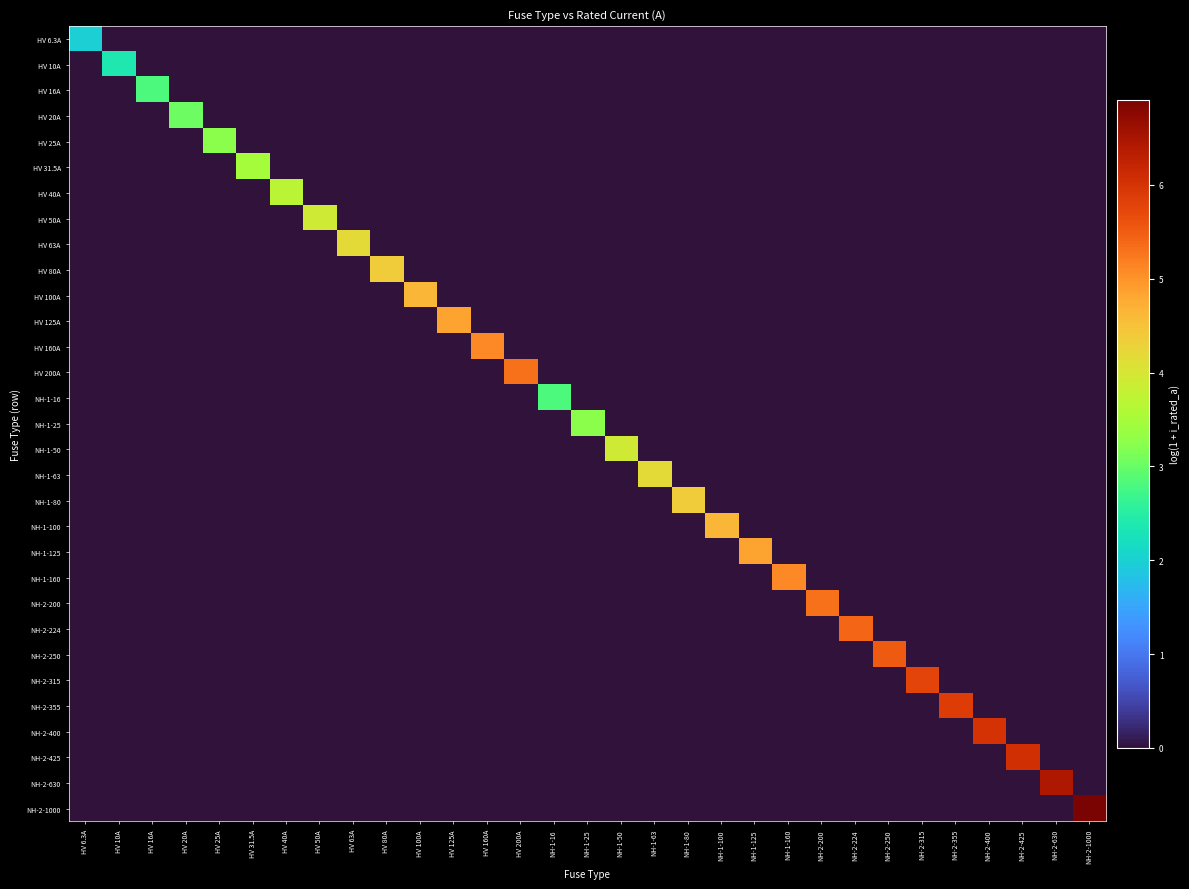

Reading left to right, what are all the values shown in this chart?

HV 6.3A: HV 6.3A=2.0	HV 10A=0.0	HV 16A=0.0	HV 20A=0.0	HV 25A=0.0	HV 31.5A=0.0	HV 40A=0.0	HV 50A=0.0	HV 63A=0.0	HV 80A=0.0	HV 100A=0.0	HV 125A=0.0	HV 160A=0.0	HV 200A=0.0	NH-1-16=0.0	NH-1-25=0.0	NH-1-50=0.0	NH-1-63=0.0	NH-1-80=0.0	NH-1-100=0.0	NH-1-125=0.0	NH-1-160=0.0	NH-2-200=0.0	NH-2-224=0.0	NH-2-250=0.0	NH-2-315=0.0	NH-2-355=0.0	NH-2-400=0.0	NH-2-425=0.0	NH-2-630=0.0	NH-2-1000=0.0
HV 10A: HV 6.3A=0.0	HV 10A=2.4	HV 16A=0.0	HV 20A=0.0	HV 25A=0.0	HV 31.5A=0.0	HV 40A=0.0	HV 50A=0.0	HV 63A=0.0	HV 80A=0.0	HV 100A=0.0	HV 125A=0.0	HV 160A=0.0	HV 200A=0.0	NH-1-16=0.0	NH-1-25=0.0	NH-1-50=0.0	NH-1-63=0.0	NH-1-80=0.0	NH-1-100=0.0	NH-1-125=0.0	NH-1-160=0.0	NH-2-200=0.0	NH-2-224=0.0	NH-2-250=0.0	NH-2-315=0.0	NH-2-355=0.0	NH-2-400=0.0	NH-2-425=0.0	NH-2-630=0.0	NH-2-1000=0.0
HV 16A: HV 6.3A=0.0	HV 10A=0.0	HV 16A=2.8	HV 20A=0.0	HV 25A=0.0	HV 31.5A=0.0	HV 40A=0.0	HV 50A=0.0	HV 63A=0.0	HV 80A=0.0	HV 100A=0.0	HV 125A=0.0	HV 160A=0.0	HV 200A=0.0	NH-1-16=0.0	NH-1-25=0.0	NH-1-50=0.0	NH-1-63=0.0	NH-1-80=0.0	NH-1-100=0.0	NH-1-125=0.0	NH-1-160=0.0	NH-2-200=0.0	NH-2-224=0.0	NH-2-250=0.0	NH-2-315=0.0	NH-2-355=0.0	NH-2-400=0.0	NH-2-425=0.0	NH-2-630=0.0	NH-2-1000=0.0
HV 20A: HV 6.3A=0.0	HV 10A=0.0	HV 16A=0.0	HV 20A=3.0	HV 25A=0.0	HV 31.5A=0.0	HV 40A=0.0	HV 50A=0.0	HV 63A=0.0	HV 80A=0.0	HV 100A=0.0	HV 125A=0.0	HV 160A=0.0	HV 200A=0.0	NH-1-16=0.0	NH-1-25=0.0	NH-1-50=0.0	NH-1-63=0.0	NH-1-80=0.0	NH-1-100=0.0	NH-1-125=0.0	NH-1-160=0.0	NH-2-200=0.0	NH-2-224=0.0	NH-2-250=0.0	NH-2-315=0.0	NH-2-355=0.0	NH-2-400=0.0	NH-2-425=0.0	NH-2-630=0.0	NH-2-1000=0.0
HV 25A: HV 6.3A=0.0	HV 10A=0.0	HV 16A=0.0	HV 20A=0.0	HV 25A=3.3	HV 31.5A=0.0	HV 40A=0.0	HV 50A=0.0	HV 63A=0.0	HV 80A=0.0	HV 100A=0.0	HV 125A=0.0	HV 160A=0.0	HV 200A=0.0	NH-1-16=0.0	NH-1-25=0.0	NH-1-50=0.0	NH-1-63=0.0	NH-1-80=0.0	NH-1-100=0.0	NH-1-125=0.0	NH-1-160=0.0	NH-2-200=0.0	NH-2-224=0.0	NH-2-250=0.0	NH-2-315=0.0	NH-2-355=0.0	NH-2-400=0.0	NH-2-425=0.0	NH-2-630=0.0	NH-2-1000=0.0
HV 31.5A: HV 6.3A=0.0	HV 10A=0.0	HV 16A=0.0	HV 20A=0.0	HV 25A=0.0	HV 31.5A=3.5	HV 40A=0.0	HV 50A=0.0	HV 63A=0.0	HV 80A=0.0	HV 100A=0.0	HV 125A=0.0	HV 160A=0.0	HV 200A=0.0	NH-1-16=0.0	NH-1-25=0.0	NH-1-50=0.0	NH-1-63=0.0	NH-1-80=0.0	NH-1-100=0.0	NH-1-125=0.0	NH-1-160=0.0	NH-2-200=0.0	NH-2-224=0.0	NH-2-250=0.0	NH-2-315=0.0	NH-2-355=0.0	NH-2-400=0.0	NH-2-425=0.0	NH-2-630=0.0	NH-2-1000=0.0
HV 40A: HV 6.3A=0.0	HV 10A=0.0	HV 16A=0.0	HV 20A=0.0	HV 25A=0.0	HV 31.5A=0.0	HV 40A=3.7	HV 50A=0.0	HV 63A=0.0	HV 80A=0.0	HV 100A=0.0	HV 125A=0.0	HV 160A=0.0	HV 200A=0.0	NH-1-16=0.0	NH-1-25=0.0	NH-1-50=0.0	NH-1-63=0.0	NH-1-80=0.0	NH-1-100=0.0	NH-1-125=0.0	NH-1-160=0.0	NH-2-200=0.0	NH-2-224=0.0	NH-2-250=0.0	NH-2-315=0.0	NH-2-355=0.0	NH-2-400=0.0	NH-2-425=0.0	NH-2-630=0.0	NH-2-1000=0.0
HV 50A: HV 6.3A=0.0	HV 10A=0.0	HV 16A=0.0	HV 20A=0.0	HV 25A=0.0	HV 31.5A=0.0	HV 40A=0.0	HV 50A=3.9	HV 63A=0.0	HV 80A=0.0	HV 100A=0.0	HV 125A=0.0	HV 160A=0.0	HV 200A=0.0	NH-1-16=0.0	NH-1-25=0.0	NH-1-50=0.0	NH-1-63=0.0	NH-1-80=0.0	NH-1-100=0.0	NH-1-125=0.0	NH-1-160=0.0	NH-2-200=0.0	NH-2-224=0.0	NH-2-250=0.0	NH-2-315=0.0	NH-2-355=0.0	NH-2-400=0.0	NH-2-425=0.0	NH-2-630=0.0	NH-2-1000=0.0
HV 63A: HV 6.3A=0.0	HV 10A=0.0	HV 16A=0.0	HV 20A=0.0	HV 25A=0.0	HV 31.5A=0.0	HV 40A=0.0	HV 50A=0.0	HV 63A=4.2	HV 80A=0.0	HV 100A=0.0	HV 125A=0.0	HV 160A=0.0	HV 200A=0.0	NH-1-16=0.0	NH-1-25=0.0	NH-1-50=0.0	NH-1-63=0.0	NH-1-80=0.0	NH-1-100=0.0	NH-1-125=0.0	NH-1-160=0.0	NH-2-200=0.0	NH-2-224=0.0	NH-2-250=0.0	NH-2-315=0.0	NH-2-355=0.0	NH-2-400=0.0	NH-2-425=0.0	NH-2-630=0.0	NH-2-1000=0.0
HV 80A: HV 6.3A=0.0	HV 10A=0.0	HV 16A=0.0	HV 20A=0.0	HV 25A=0.0	HV 31.5A=0.0	HV 40A=0.0	HV 50A=0.0	HV 63A=0.0	HV 80A=4.4	HV 100A=0.0	HV 125A=0.0	HV 160A=0.0	HV 200A=0.0	NH-1-16=0.0	NH-1-25=0.0	NH-1-50=0.0	NH-1-63=0.0	NH-1-80=0.0	NH-1-100=0.0	NH-1-125=0.0	NH-1-160=0.0	NH-2-200=0.0	NH-2-224=0.0	NH-2-250=0.0	NH-2-315=0.0	NH-2-355=0.0	NH-2-400=0.0	NH-2-425=0.0	NH-2-630=0.0	NH-2-1000=0.0
HV 100A: HV 6.3A=0.0	HV 10A=0.0	HV 16A=0.0	HV 20A=0.0	HV 25A=0.0	HV 31.5A=0.0	HV 40A=0.0	HV 50A=0.0	HV 63A=0.0	HV 80A=0.0	HV 100A=4.6	HV 125A=0.0	HV 160A=0.0	HV 200A=0.0	NH-1-16=0.0	NH-1-25=0.0	NH-1-50=0.0	NH-1-63=0.0	NH-1-80=0.0	NH-1-100=0.0	NH-1-125=0.0	NH-1-160=0.0	NH-2-200=0.0	NH-2-224=0.0	NH-2-250=0.0	NH-2-315=0.0	NH-2-355=0.0	NH-2-400=0.0	NH-2-425=0.0	NH-2-630=0.0	NH-2-1000=0.0
HV 125A: HV 6.3A=0.0	HV 10A=0.0	HV 16A=0.0	HV 20A=0.0	HV 25A=0.0	HV 31.5A=0.0	HV 40A=0.0	HV 50A=0.0	HV 63A=0.0	HV 80A=0.0	HV 100A=0.0	HV 125A=4.8	HV 160A=0.0	HV 200A=0.0	NH-1-16=0.0	NH-1-25=0.0	NH-1-50=0.0	NH-1-63=0.0	NH-1-80=0.0	NH-1-100=0.0	NH-1-125=0.0	NH-1-160=0.0	NH-2-200=0.0	NH-2-224=0.0	NH-2-250=0.0	NH-2-315=0.0	NH-2-355=0.0	NH-2-400=0.0	NH-2-425=0.0	NH-2-630=0.0	NH-2-1000=0.0
HV 160A: HV 6.3A=0.0	HV 10A=0.0	HV 16A=0.0	HV 20A=0.0	HV 25A=0.0	HV 31.5A=0.0	HV 40A=0.0	HV 50A=0.0	HV 63A=0.0	HV 80A=0.0	HV 100A=0.0	HV 125A=0.0	HV 160A=5.1	HV 200A=0.0	NH-1-16=0.0	NH-1-25=0.0	NH-1-50=0.0	NH-1-63=0.0	NH-1-80=0.0	NH-1-100=0.0	NH-1-125=0.0	NH-1-160=0.0	NH-2-200=0.0	NH-2-224=0.0	NH-2-250=0.0	NH-2-315=0.0	NH-2-355=0.0	NH-2-400=0.0	NH-2-425=0.0	NH-2-630=0.0	NH-2-1000=0.0
HV 200A: HV 6.3A=0.0	HV 10A=0.0	HV 16A=0.0	HV 20A=0.0	HV 25A=0.0	HV 31.5A=0.0	HV 40A=0.0	HV 50A=0.0	HV 63A=0.0	HV 80A=0.0	HV 100A=0.0	HV 125A=0.0	HV 160A=0.0	HV 200A=5.3	NH-1-16=0.0	NH-1-25=0.0	NH-1-50=0.0	NH-1-63=0.0	NH-1-80=0.0	NH-1-100=0.0	NH-1-125=0.0	NH-1-160=0.0	NH-2-200=0.0	NH-2-224=0.0	NH-2-250=0.0	NH-2-315=0.0	NH-2-355=0.0	NH-2-400=0.0	NH-2-425=0.0	NH-2-630=0.0	NH-2-1000=0.0
NH-1-16: HV 6.3A=0.0	HV 10A=0.0	HV 16A=0.0	HV 20A=0.0	HV 25A=0.0	HV 31.5A=0.0	HV 40A=0.0	HV 50A=0.0	HV 63A=0.0	HV 80A=0.0	HV 100A=0.0	HV 125A=0.0	HV 160A=0.0	HV 200A=0.0	NH-1-16=2.8	NH-1-25=0.0	NH-1-50=0.0	NH-1-63=0.0	NH-1-80=0.0	NH-1-100=0.0	NH-1-125=0.0	NH-1-160=0.0	NH-2-200=0.0	NH-2-224=0.0	NH-2-250=0.0	NH-2-315=0.0	NH-2-355=0.0	NH-2-400=0.0	NH-2-425=0.0	NH-2-630=0.0	NH-2-1000=0.0
NH-1-25: HV 6.3A=0.0	HV 10A=0.0	HV 16A=0.0	HV 20A=0.0	HV 25A=0.0	HV 31.5A=0.0	HV 40A=0.0	HV 50A=0.0	HV 63A=0.0	HV 80A=0.0	HV 100A=0.0	HV 125A=0.0	HV 160A=0.0	HV 200A=0.0	NH-1-16=0.0	NH-1-25=3.3	NH-1-50=0.0	NH-1-63=0.0	NH-1-80=0.0	NH-1-100=0.0	NH-1-125=0.0	NH-1-160=0.0	NH-2-200=0.0	NH-2-224=0.0	NH-2-250=0.0	NH-2-315=0.0	NH-2-355=0.0	NH-2-400=0.0	NH-2-425=0.0	NH-2-630=0.0	NH-2-1000=0.0
NH-1-50: HV 6.3A=0.0	HV 10A=0.0	HV 16A=0.0	HV 20A=0.0	HV 25A=0.0	HV 31.5A=0.0	HV 40A=0.0	HV 50A=0.0	HV 63A=0.0	HV 80A=0.0	HV 100A=0.0	HV 125A=0.0	HV 160A=0.0	HV 200A=0.0	NH-1-16=0.0	NH-1-25=0.0	NH-1-50=3.9	NH-1-63=0.0	NH-1-80=0.0	NH-1-100=0.0	NH-1-125=0.0	NH-1-160=0.0	NH-2-200=0.0	NH-2-224=0.0	NH-2-250=0.0	NH-2-315=0.0	NH-2-355=0.0	NH-2-400=0.0	NH-2-425=0.0	NH-2-630=0.0	NH-2-1000=0.0
NH-1-63: HV 6.3A=0.0	HV 10A=0.0	HV 16A=0.0	HV 20A=0.0	HV 25A=0.0	HV 31.5A=0.0	HV 40A=0.0	HV 50A=0.0	HV 63A=0.0	HV 80A=0.0	HV 100A=0.0	HV 125A=0.0	HV 160A=0.0	HV 200A=0.0	NH-1-16=0.0	NH-1-25=0.0	NH-1-50=0.0	NH-1-63=4.2	NH-1-80=0.0	NH-1-100=0.0	NH-1-125=0.0	NH-1-160=0.0	NH-2-200=0.0	NH-2-224=0.0	NH-2-250=0.0	NH-2-315=0.0	NH-2-355=0.0	NH-2-400=0.0	NH-2-425=0.0	NH-2-630=0.0	NH-2-1000=0.0
NH-1-80: HV 6.3A=0.0	HV 10A=0.0	HV 16A=0.0	HV 20A=0.0	HV 25A=0.0	HV 31.5A=0.0	HV 40A=0.0	HV 50A=0.0	HV 63A=0.0	HV 80A=0.0	HV 100A=0.0	HV 125A=0.0	HV 160A=0.0	HV 200A=0.0	NH-1-16=0.0	NH-1-25=0.0	NH-1-50=0.0	NH-1-63=0.0	NH-1-80=4.4	NH-1-100=0.0	NH-1-125=0.0	NH-1-160=0.0	NH-2-200=0.0	NH-2-224=0.0	NH-2-250=0.0	NH-2-315=0.0	NH-2-355=0.0	NH-2-400=0.0	NH-2-425=0.0	NH-2-630=0.0	NH-2-1000=0.0
NH-1-100: HV 6.3A=0.0	HV 10A=0.0	HV 16A=0.0	HV 20A=0.0	HV 25A=0.0	HV 31.5A=0.0	HV 40A=0.0	HV 50A=0.0	HV 63A=0.0	HV 80A=0.0	HV 100A=0.0	HV 125A=0.0	HV 160A=0.0	HV 200A=0.0	NH-1-16=0.0	NH-1-25=0.0	NH-1-50=0.0	NH-1-63=0.0	NH-1-80=0.0	NH-1-100=4.6	NH-1-125=0.0	NH-1-160=0.0	NH-2-200=0.0	NH-2-224=0.0	NH-2-250=0.0	NH-2-315=0.0	NH-2-355=0.0	NH-2-400=0.0	NH-2-425=0.0	NH-2-630=0.0	NH-2-1000=0.0
NH-1-125: HV 6.3A=0.0	HV 10A=0.0	HV 16A=0.0	HV 20A=0.0	HV 25A=0.0	HV 31.5A=0.0	HV 40A=0.0	HV 50A=0.0	HV 63A=0.0	HV 80A=0.0	HV 100A=0.0	HV 125A=0.0	HV 160A=0.0	HV 200A=0.0	NH-1-16=0.0	NH-1-25=0.0	NH-1-50=0.0	NH-1-63=0.0	NH-1-80=0.0	NH-1-100=0.0	NH-1-125=4.8	NH-1-160=0.0	NH-2-200=0.0	NH-2-224=0.0	NH-2-250=0.0	NH-2-315=0.0	NH-2-355=0.0	NH-2-400=0.0	NH-2-425=0.0	NH-2-630=0.0	NH-2-1000=0.0
NH-1-160: HV 6.3A=0.0	HV 10A=0.0	HV 16A=0.0	HV 20A=0.0	HV 25A=0.0	HV 31.5A=0.0	HV 40A=0.0	HV 50A=0.0	HV 63A=0.0	HV 80A=0.0	HV 100A=0.0	HV 125A=0.0	HV 160A=0.0	HV 200A=0.0	NH-1-16=0.0	NH-1-25=0.0	NH-1-50=0.0	NH-1-63=0.0	NH-1-80=0.0	NH-1-100=0.0	NH-1-125=0.0	NH-1-160=5.1	NH-2-200=0.0	NH-2-224=0.0	NH-2-250=0.0	NH-2-315=0.0	NH-2-355=0.0	NH-2-400=0.0	NH-2-425=0.0	NH-2-630=0.0	NH-2-1000=0.0
NH-2-200: HV 6.3A=0.0	HV 10A=0.0	HV 16A=0.0	HV 20A=0.0	HV 25A=0.0	HV 31.5A=0.0	HV 40A=0.0	HV 50A=0.0	HV 63A=0.0	HV 80A=0.0	HV 100A=0.0	HV 125A=0.0	HV 160A=0.0	HV 200A=0.0	NH-1-16=0.0	NH-1-25=0.0	NH-1-50=0.0	NH-1-63=0.0	NH-1-80=0.0	NH-1-100=0.0	NH-1-125=0.0	NH-1-160=0.0	NH-2-200=5.3	NH-2-224=0.0	NH-2-250=0.0	NH-2-315=0.0	NH-2-355=0.0	NH-2-400=0.0	NH-2-425=0.0	NH-2-630=0.0	NH-2-1000=0.0
NH-2-224: HV 6.3A=0.0	HV 10A=0.0	HV 16A=0.0	HV 20A=0.0	HV 25A=0.0	HV 31.5A=0.0	HV 40A=0.0	HV 50A=0.0	HV 63A=0.0	HV 80A=0.0	HV 100A=0.0	HV 125A=0.0	HV 160A=0.0	HV 200A=0.0	NH-1-16=0.0	NH-1-25=0.0	NH-1-50=0.0	NH-1-63=0.0	NH-1-80=0.0	NH-1-100=0.0	NH-1-125=0.0	NH-1-160=0.0	NH-2-200=0.0	NH-2-224=5.4	NH-2-250=0.0	NH-2-315=0.0	NH-2-355=0.0	NH-2-400=0.0	NH-2-425=0.0	NH-2-630=0.0	NH-2-1000=0.0
NH-2-250: HV 6.3A=0.0	HV 10A=0.0	HV 16A=0.0	HV 20A=0.0	HV 25A=0.0	HV 31.5A=0.0	HV 40A=0.0	HV 50A=0.0	HV 63A=0.0	HV 80A=0.0	HV 100A=0.0	HV 125A=0.0	HV 160A=0.0	HV 200A=0.0	NH-1-16=0.0	NH-1-25=0.0	NH-1-50=0.0	NH-1-63=0.0	NH-1-80=0.0	NH-1-100=0.0	NH-1-125=0.0	NH-1-160=0.0	NH-2-200=0.0	NH-2-224=0.0	NH-2-250=5.5	NH-2-315=0.0	NH-2-355=0.0	NH-2-400=0.0	NH-2-425=0.0	NH-2-630=0.0	NH-2-1000=0.0
NH-2-315: HV 6.3A=0.0	HV 10A=0.0	HV 16A=0.0	HV 20A=0.0	HV 25A=0.0	HV 31.5A=0.0	HV 40A=0.0	HV 50A=0.0	HV 63A=0.0	HV 80A=0.0	HV 100A=0.0	HV 125A=0.0	HV 160A=0.0	HV 200A=0.0	NH-1-16=0.0	NH-1-25=0.0	NH-1-50=0.0	NH-1-63=0.0	NH-1-80=0.0	NH-1-100=0.0	NH-1-125=0.0	NH-1-160=0.0	NH-2-200=0.0	NH-2-224=0.0	NH-2-250=0.0	NH-2-315=5.8	NH-2-355=0.0	NH-2-400=0.0	NH-2-425=0.0	NH-2-630=0.0	NH-2-1000=0.0
NH-2-355: HV 6.3A=0.0	HV 10A=0.0	HV 16A=0.0	HV 20A=0.0	HV 25A=0.0	HV 31.5A=0.0	HV 40A=0.0	HV 50A=0.0	HV 63A=0.0	HV 80A=0.0	HV 100A=0.0	HV 125A=0.0	HV 160A=0.0	HV 200A=0.0	NH-1-16=0.0	NH-1-25=0.0	NH-1-50=0.0	NH-1-63=0.0	NH-1-80=0.0	NH-1-100=0.0	NH-1-125=0.0	NH-1-160=0.0	NH-2-200=0.0	NH-2-224=0.0	NH-2-250=0.0	NH-2-315=0.0	NH-2-355=5.9	NH-2-400=0.0	NH-2-425=0.0	NH-2-630=0.0	NH-2-1000=0.0
NH-2-400: HV 6.3A=0.0	HV 10A=0.0	HV 16A=0.0	HV 20A=0.0	HV 25A=0.0	HV 31.5A=0.0	HV 40A=0.0	HV 50A=0.0	HV 63A=0.0	HV 80A=0.0	HV 100A=0.0	HV 125A=0.0	HV 160A=0.0	HV 200A=0.0	NH-1-16=0.0	NH-1-25=0.0	NH-1-50=0.0	NH-1-63=0.0	NH-1-80=0.0	NH-1-100=0.0	NH-1-125=0.0	NH-1-160=0.0	NH-2-200=0.0	NH-2-224=0.0	NH-2-250=0.0	NH-2-315=0.0	NH-2-355=0.0	NH-2-400=6.0	NH-2-425=0.0	NH-2-630=0.0	NH-2-1000=0.0
NH-2-425: HV 6.3A=0.0	HV 10A=0.0	HV 16A=0.0	HV 20A=0.0	HV 25A=0.0	HV 31.5A=0.0	HV 40A=0.0	HV 50A=0.0	HV 63A=0.0	HV 80A=0.0	HV 100A=0.0	HV 125A=0.0	HV 160A=0.0	HV 200A=0.0	NH-1-16=0.0	NH-1-25=0.0	NH-1-50=0.0	NH-1-63=0.0	NH-1-80=0.0	NH-1-100=0.0	NH-1-125=0.0	NH-1-160=0.0	NH-2-200=0.0	NH-2-224=0.0	NH-2-250=0.0	NH-2-315=0.0	NH-2-355=0.0	NH-2-400=0.0	NH-2-425=6.1	NH-2-630=0.0	NH-2-1000=0.0
NH-2-630: HV 6.3A=0.0	HV 10A=0.0	HV 16A=0.0	HV 20A=0.0	HV 25A=0.0	HV 31.5A=0.0	HV 40A=0.0	HV 50A=0.0	HV 63A=0.0	HV 80A=0.0	HV 100A=0.0	HV 125A=0.0	HV 160A=0.0	HV 200A=0.0	NH-1-16=0.0	NH-1-25=0.0	NH-1-50=0.0	NH-1-63=0.0	NH-1-80=0.0	NH-1-100=0.0	NH-1-125=0.0	NH-1-160=0.0	NH-2-200=0.0	NH-2-224=0.0	NH-2-250=0.0	NH-2-315=0.0	NH-2-355=0.0	NH-2-400=0.0	NH-2-425=0.0	NH-2-630=6.4	NH-2-1000=0.0
NH-2-1000: HV 6.3A=0.0	HV 10A=0.0	HV 16A=0.0	HV 20A=0.0	HV 25A=0.0	HV 31.5A=0.0	HV 40A=0.0	HV 50A=0.0	HV 63A=0.0	HV 80A=0.0	HV 100A=0.0	HV 125A=0.0	HV 160A=0.0	HV 200A=0.0	NH-1-16=0.0	NH-1-25=0.0	NH-1-50=0.0	NH-1-63=0.0	NH-1-80=0.0	NH-1-100=0.0	NH-1-125=0.0	NH-1-160=0.0	NH-2-200=0.0	NH-2-224=0.0	NH-2-250=0.0	NH-2-315=0.0	NH-2-355=0.0	NH-2-400=0.0	NH-2-425=0.0	NH-2-630=0.0	NH-2-1000=6.9